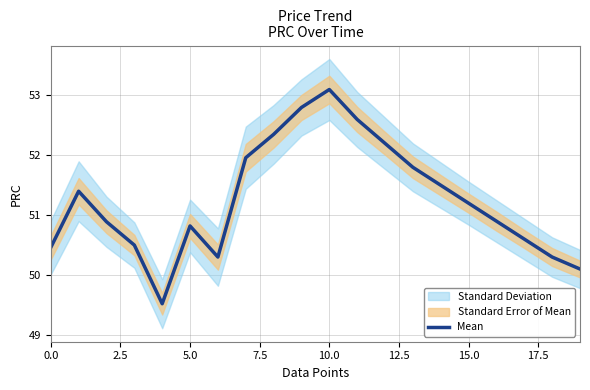

Which label corresponds to the largest value in the chart?

10